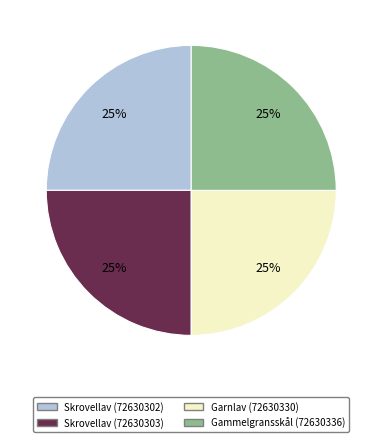

To the nearest percent, what portion does Gammelgransskål (72630336) represent?

25%